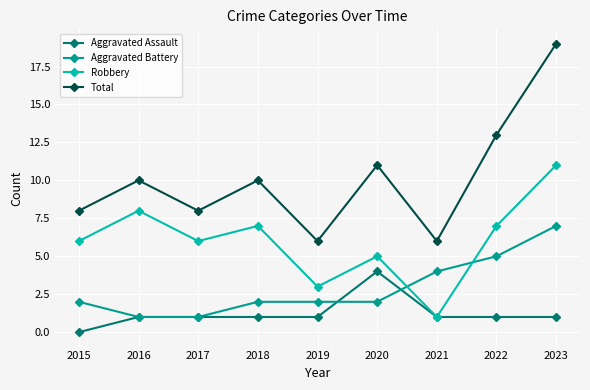

Which series has the largest total across all categories?

Total